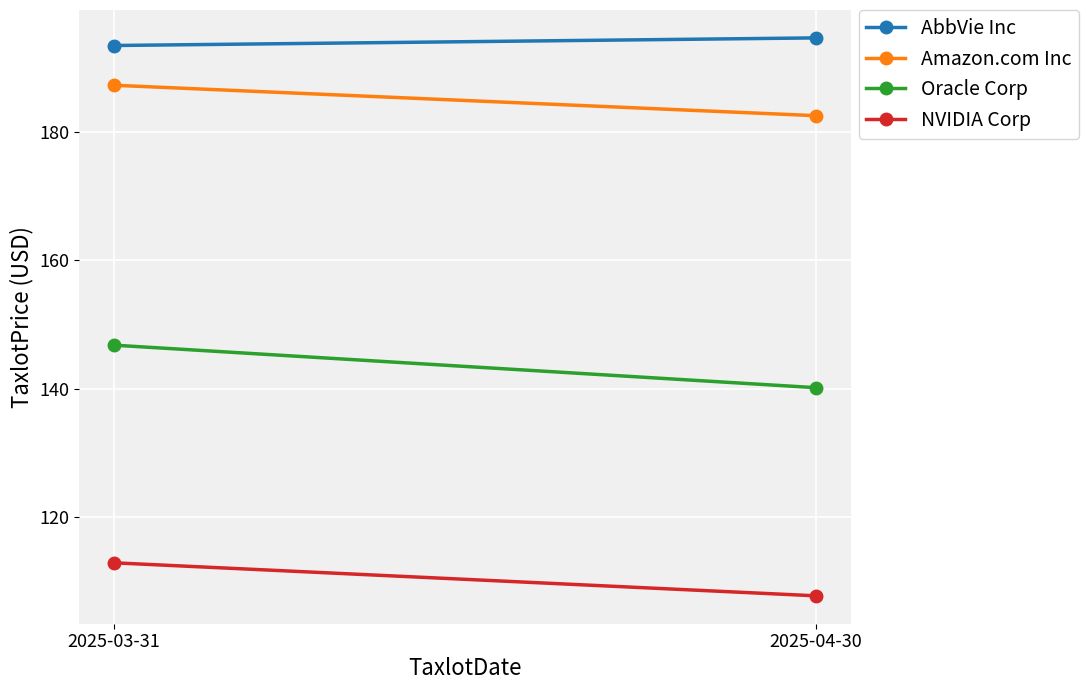

Is this an area chart (filled region under the line)?

No